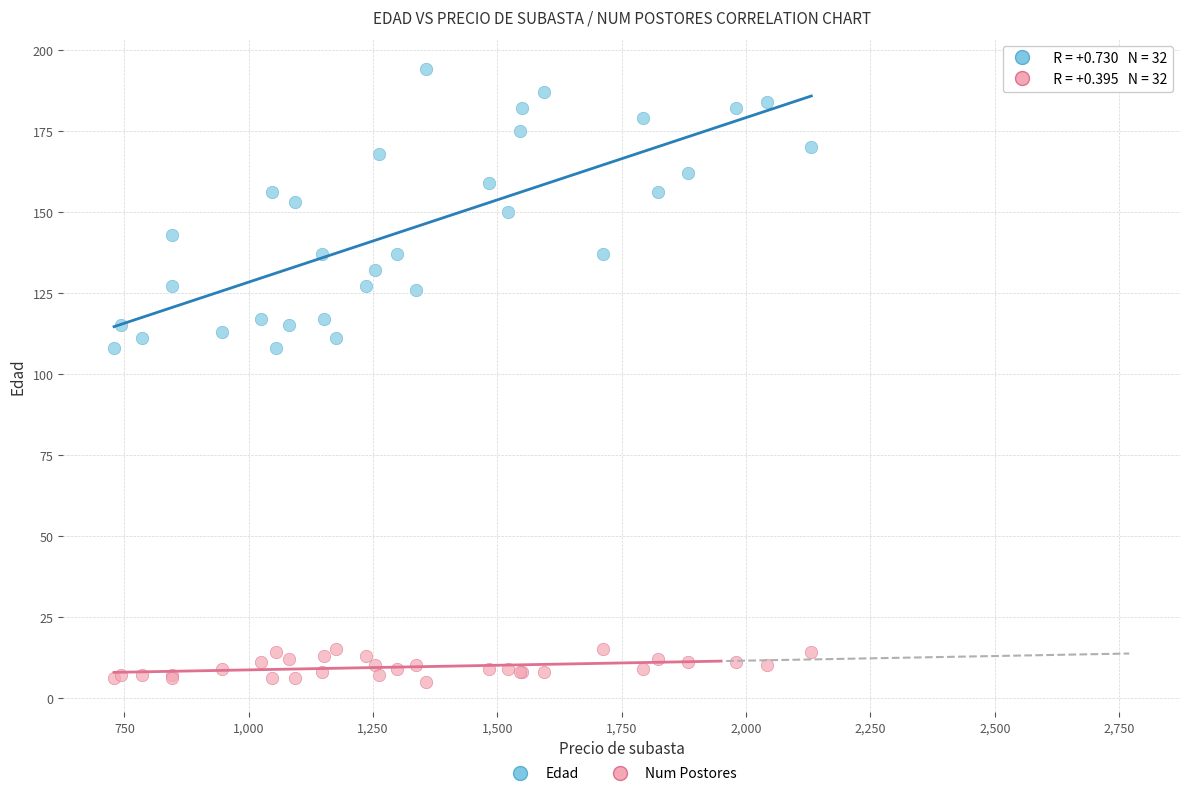

Which series has the widest spread of Y values?

Edad